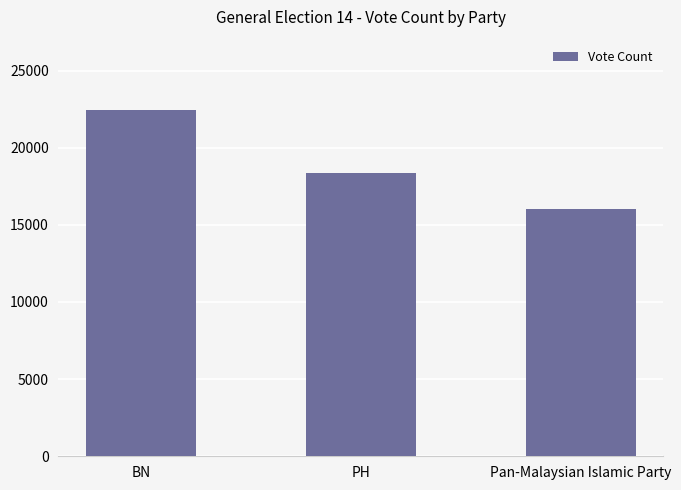

Rank the categories by value from highest to lowest.

BN, PH, Pan-Malaysian Islamic Party